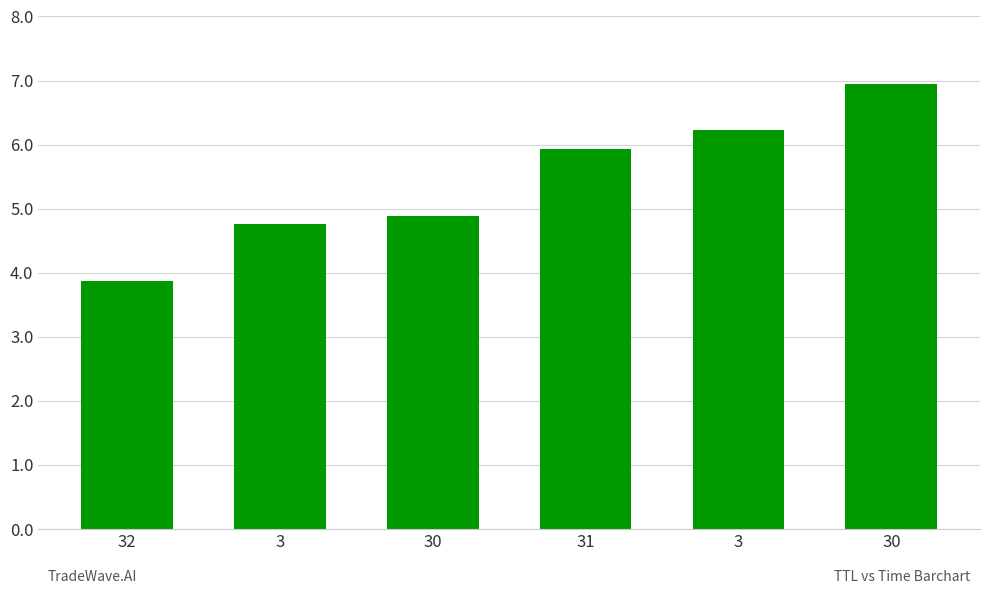

What is the label of the 6th bar from the right?

32